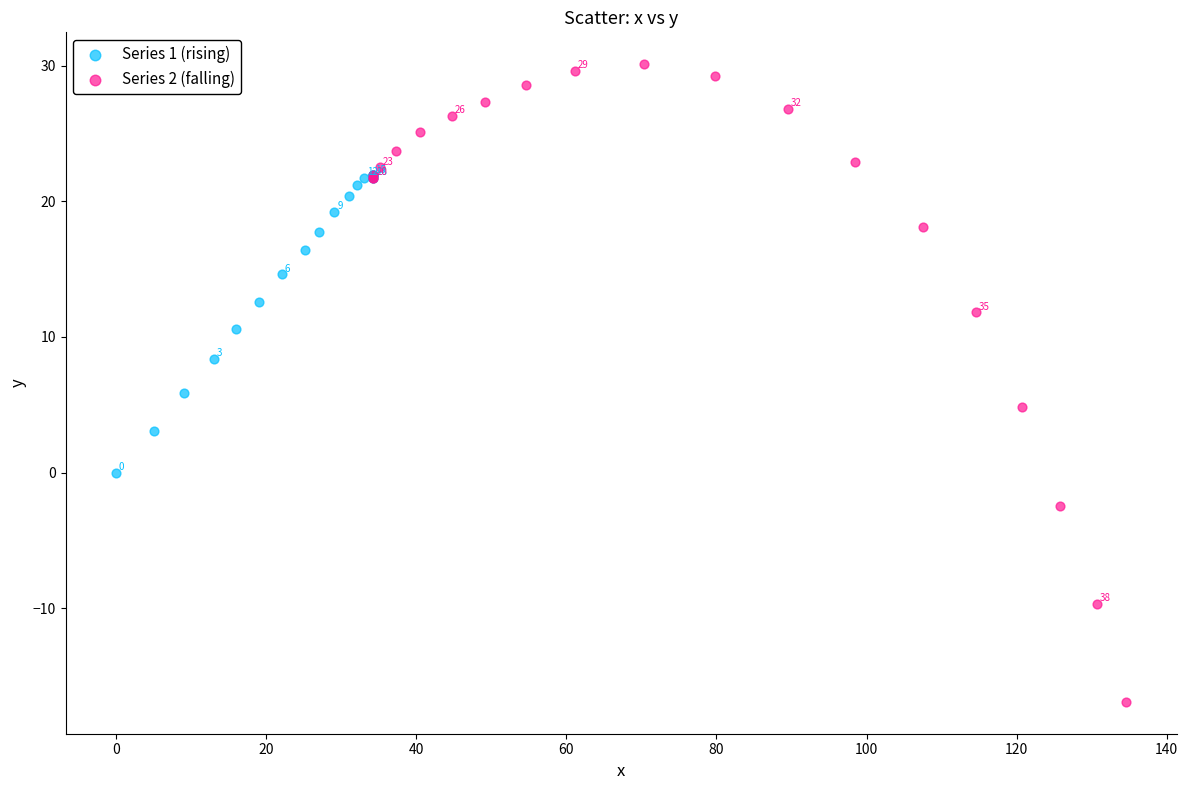

Which series reaches the maximum Y coordinate?

Series 2 (falling)